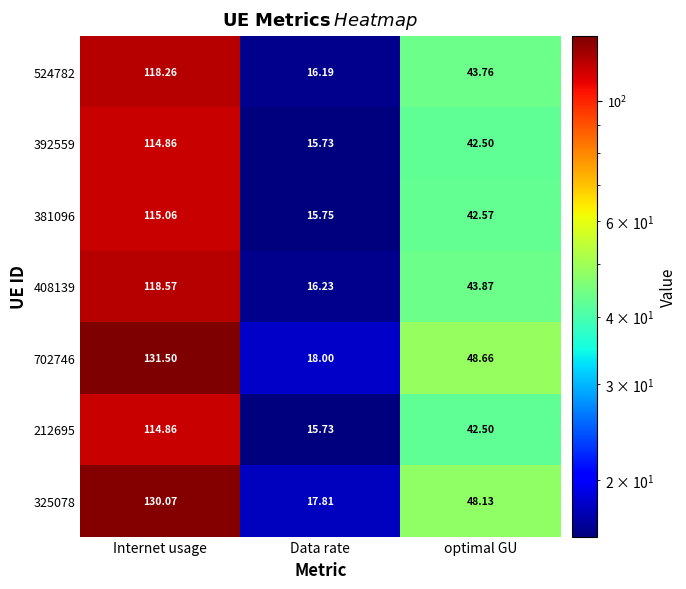

At which category is the sum across all series the highest?

Internet usage